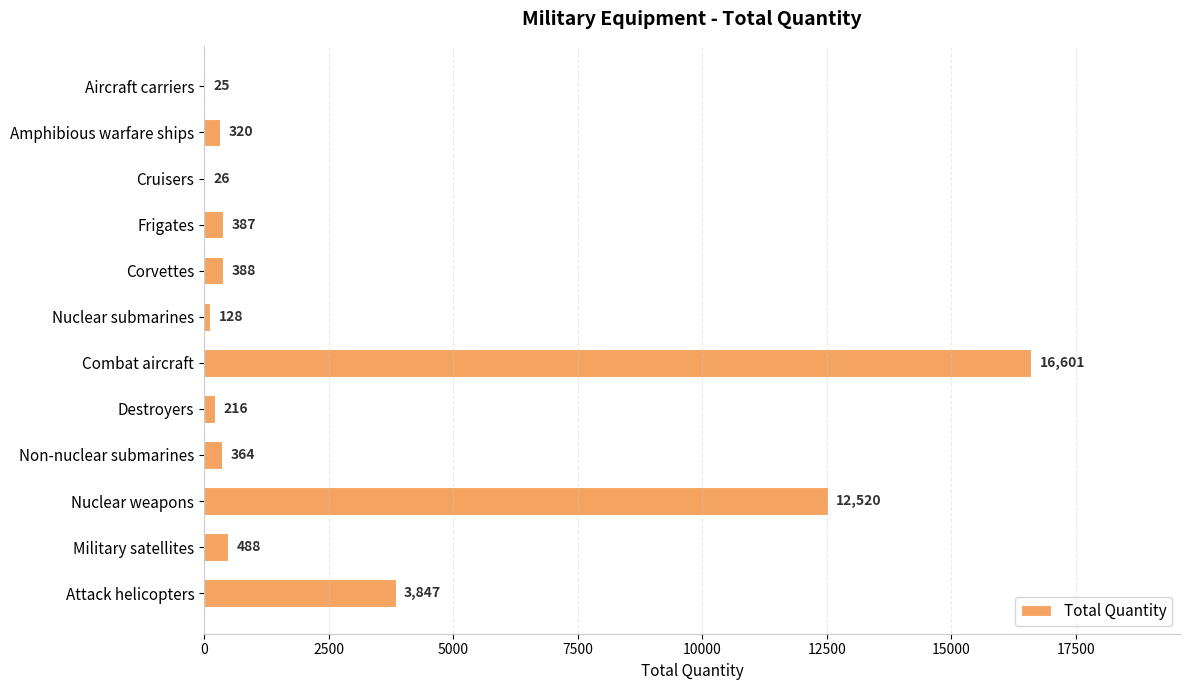

What is the greatest value displayed?

16601